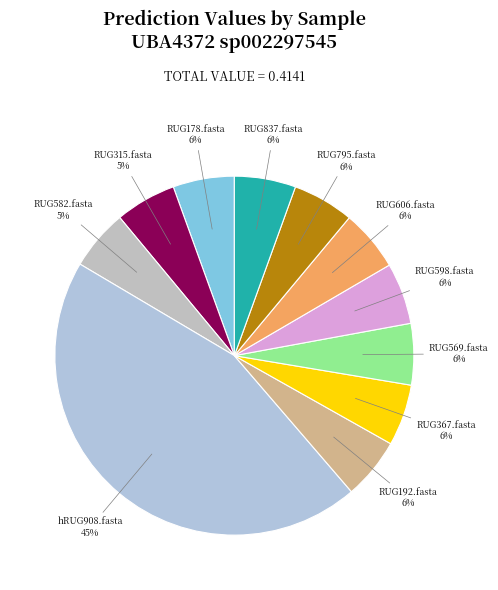

What is the largest slice in the pie chart?

hRUG908.fasta